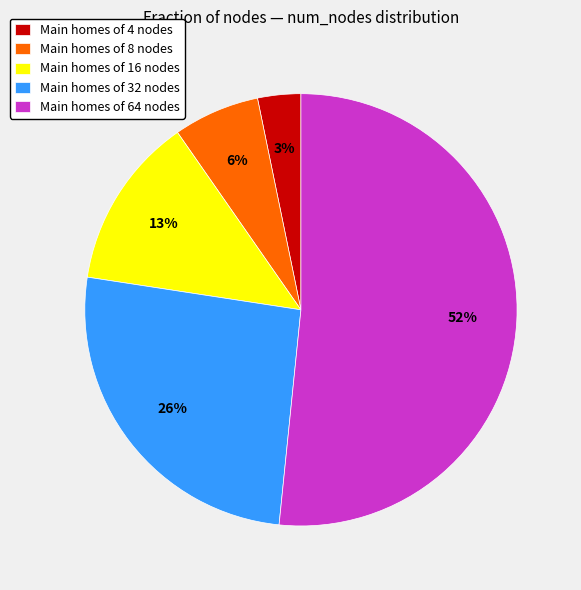

To the nearest percent, what is the combined percentage of Main homes of 4 nodes and Main homes of 64 nodes?

55%